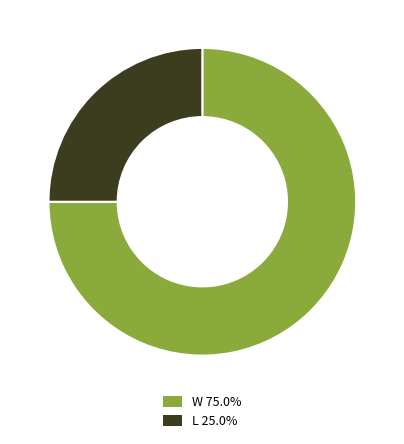

How many slices are in this pie chart?

2